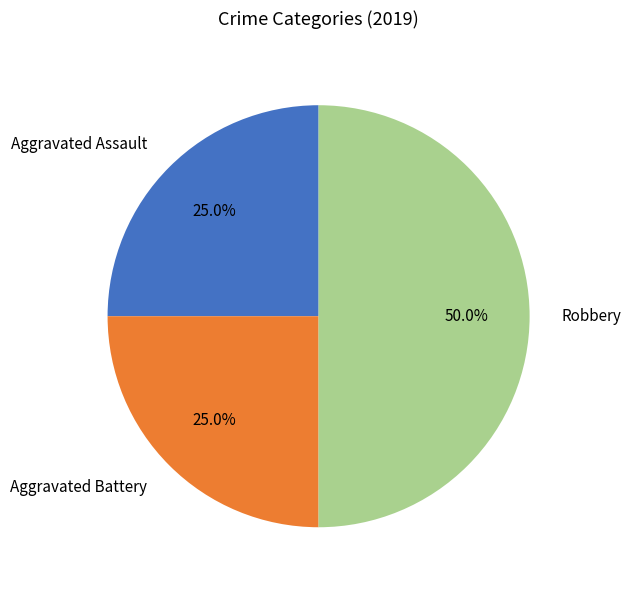

To the nearest percent, what is the difference between the largest and smallest slice percentages?

25%